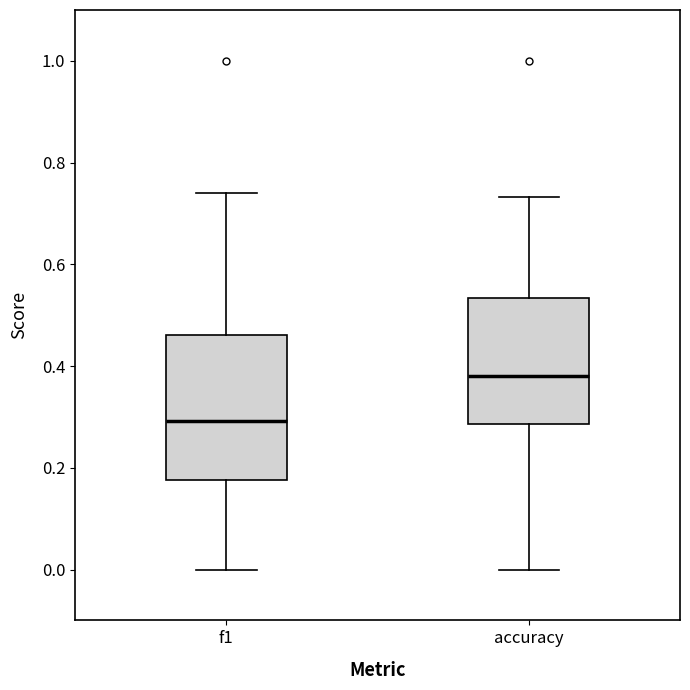

Which box's median line is the lowest?

f1